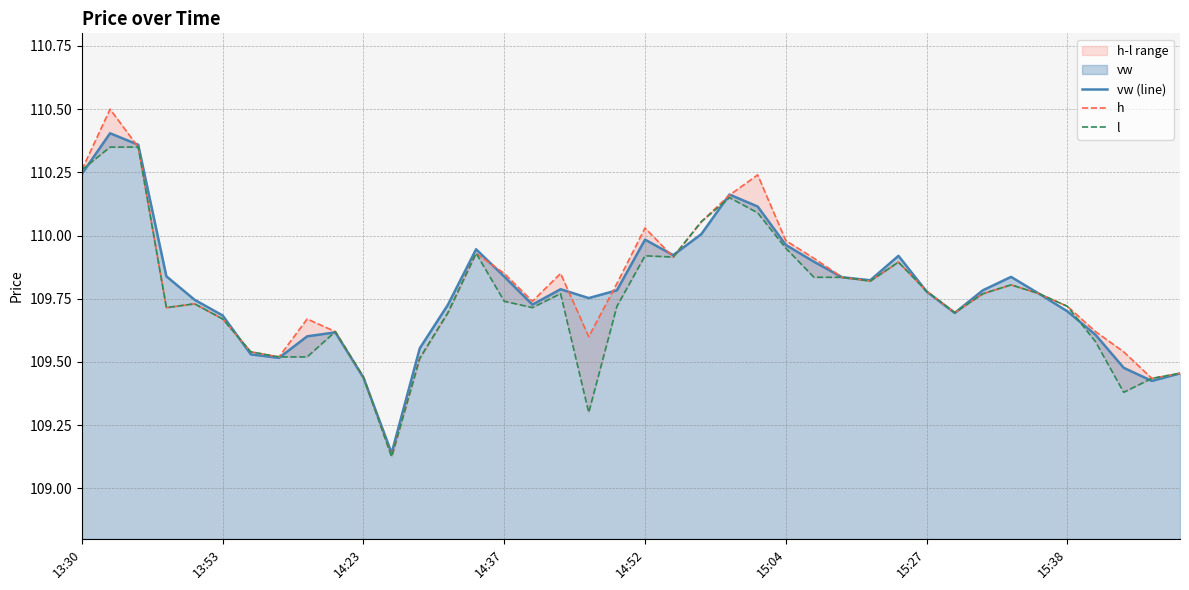

Is it true that vw (line) equals 46.6 at 14:52?

False